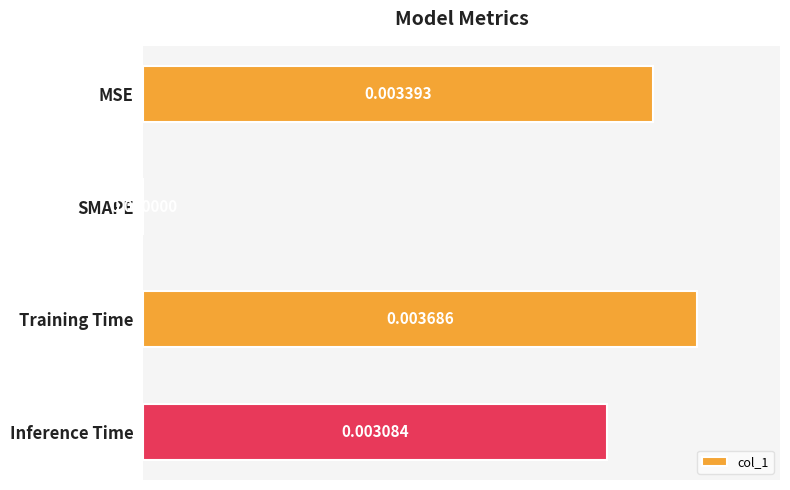

At which label is the value closest to 0?

SMAPE